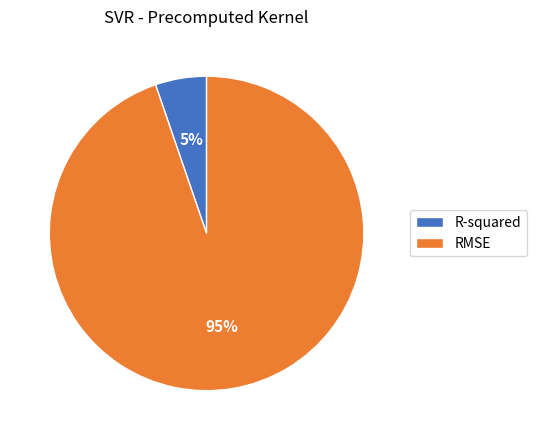

To the nearest percent, what is the average slice percentage?

50%